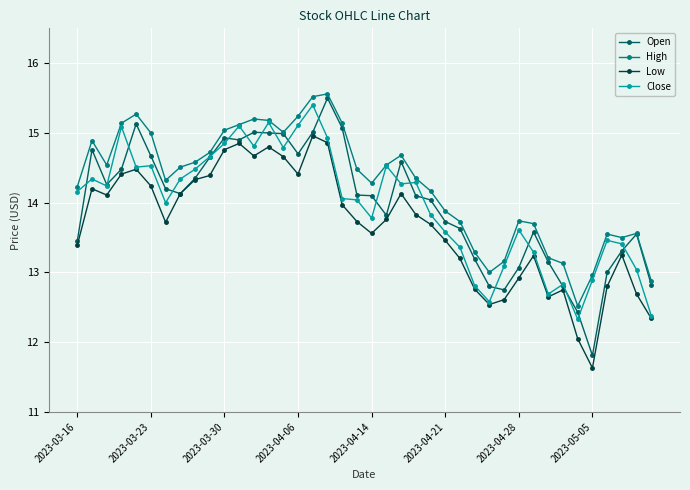

Which series has the largest total across all categories?

High